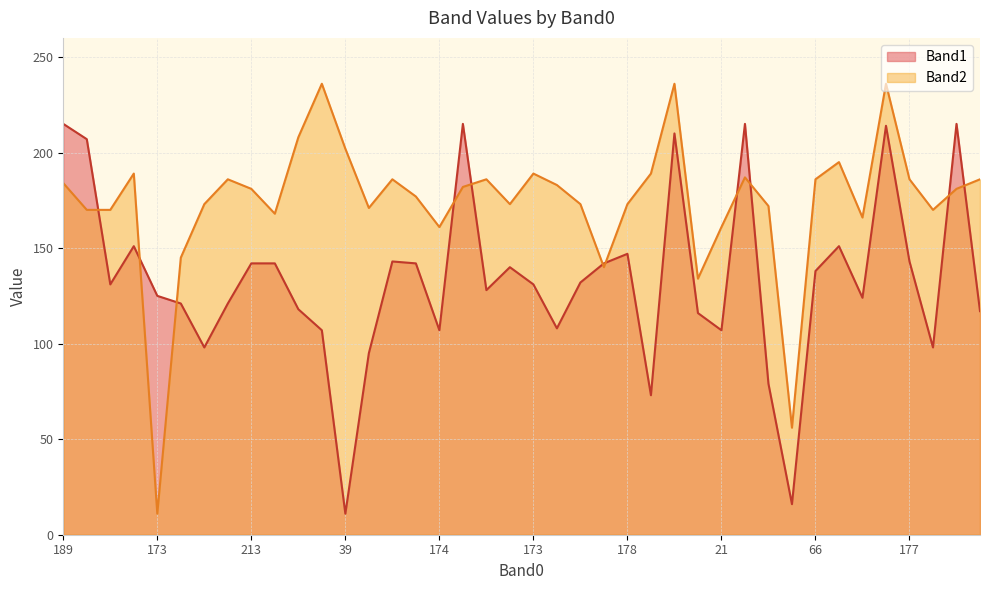

What is the value of the Band1 point at the 1st from the left?

215